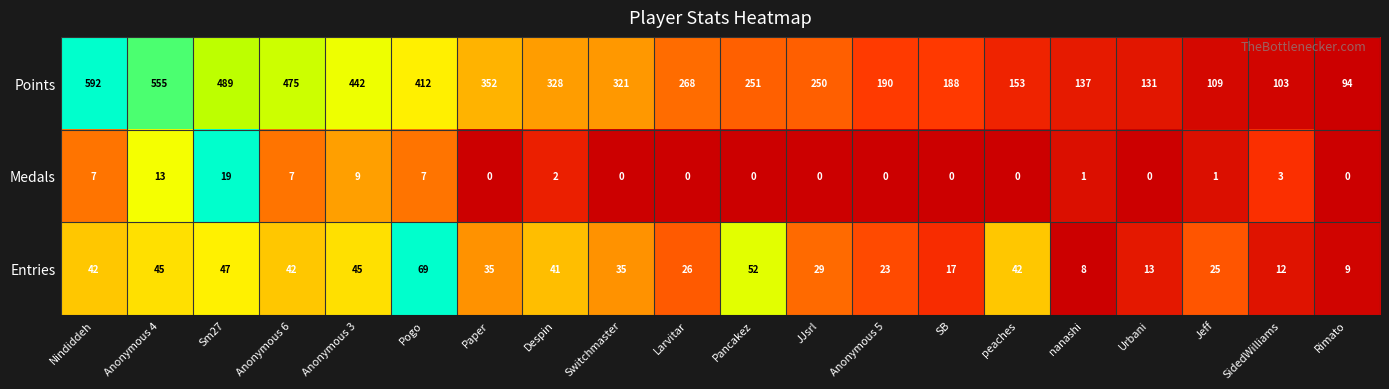

The Medals series shows 13 at Anonymous 4. True or false?

True